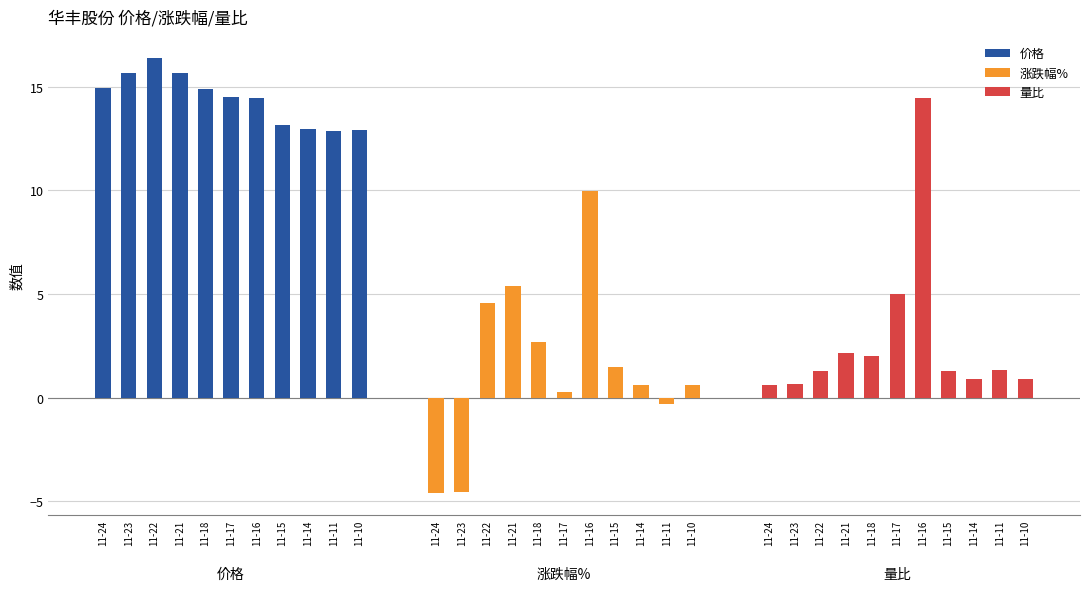

What is the difference between the highest and lowest values at 11-17?

14.2